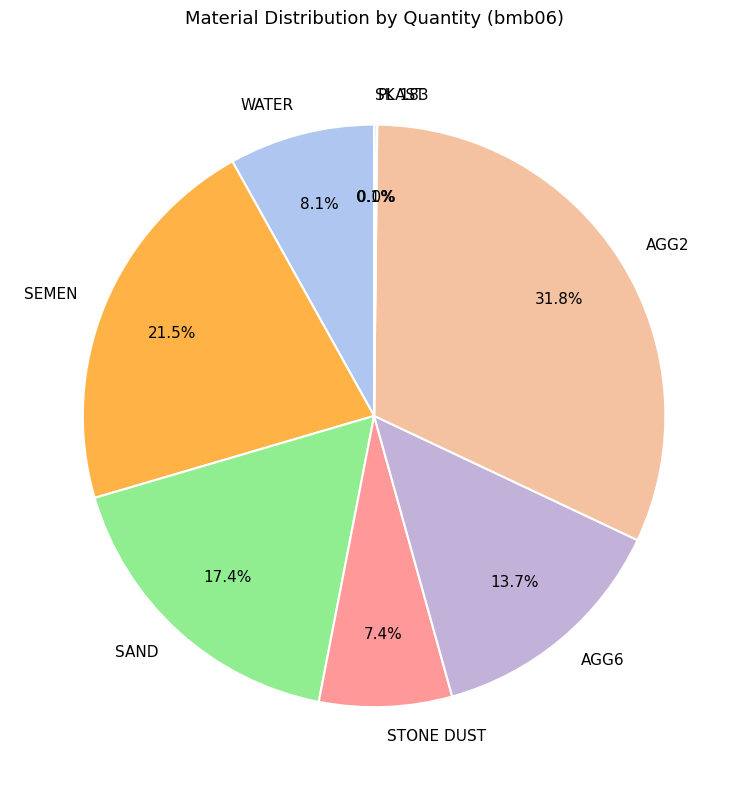

Which slice is the largest?

AGG2